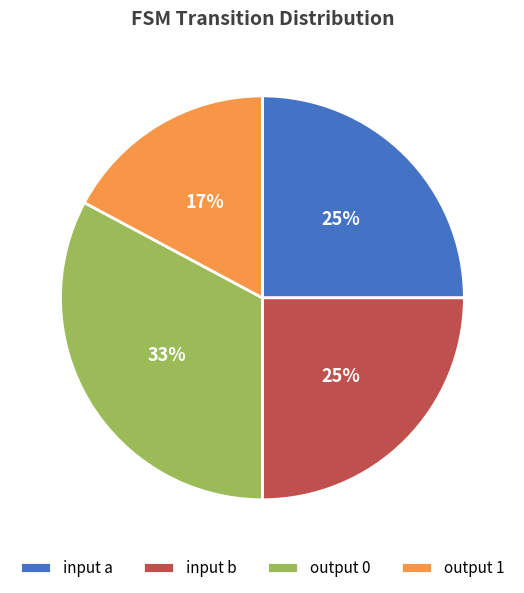

Between output 0 and output 1, which is larger?

output 0